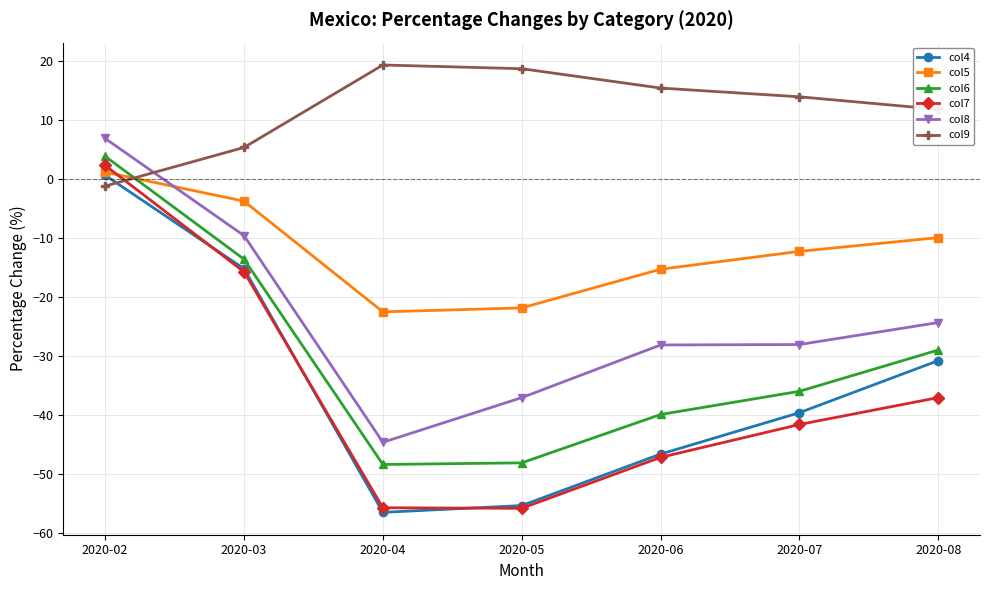

What is the spread (max minus min) of values at 2020-08?

48.8